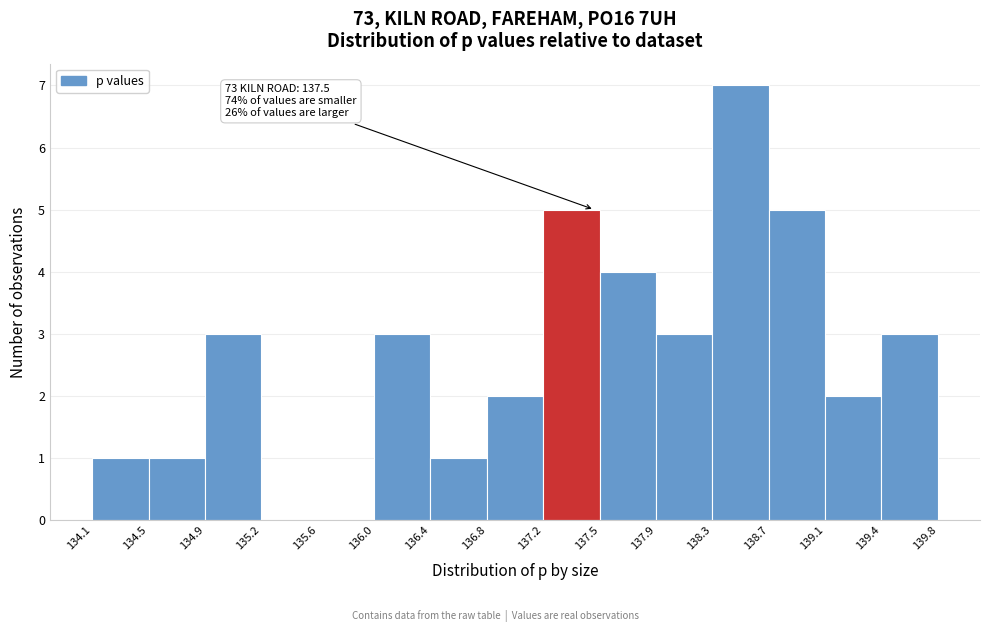

Over which range of the x-axis is the bar tallest?

138.3 to 138.7